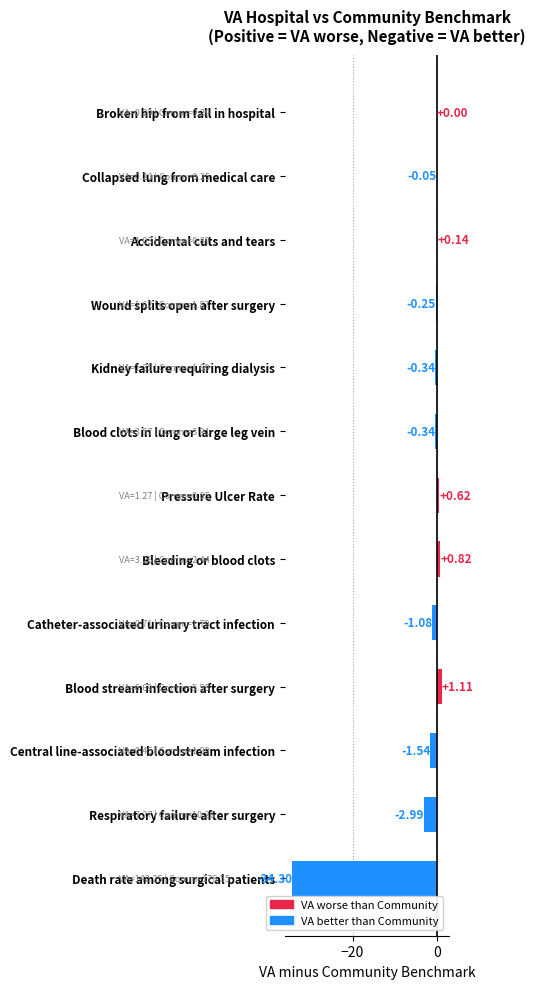

What is the sum of all values?

-38.2